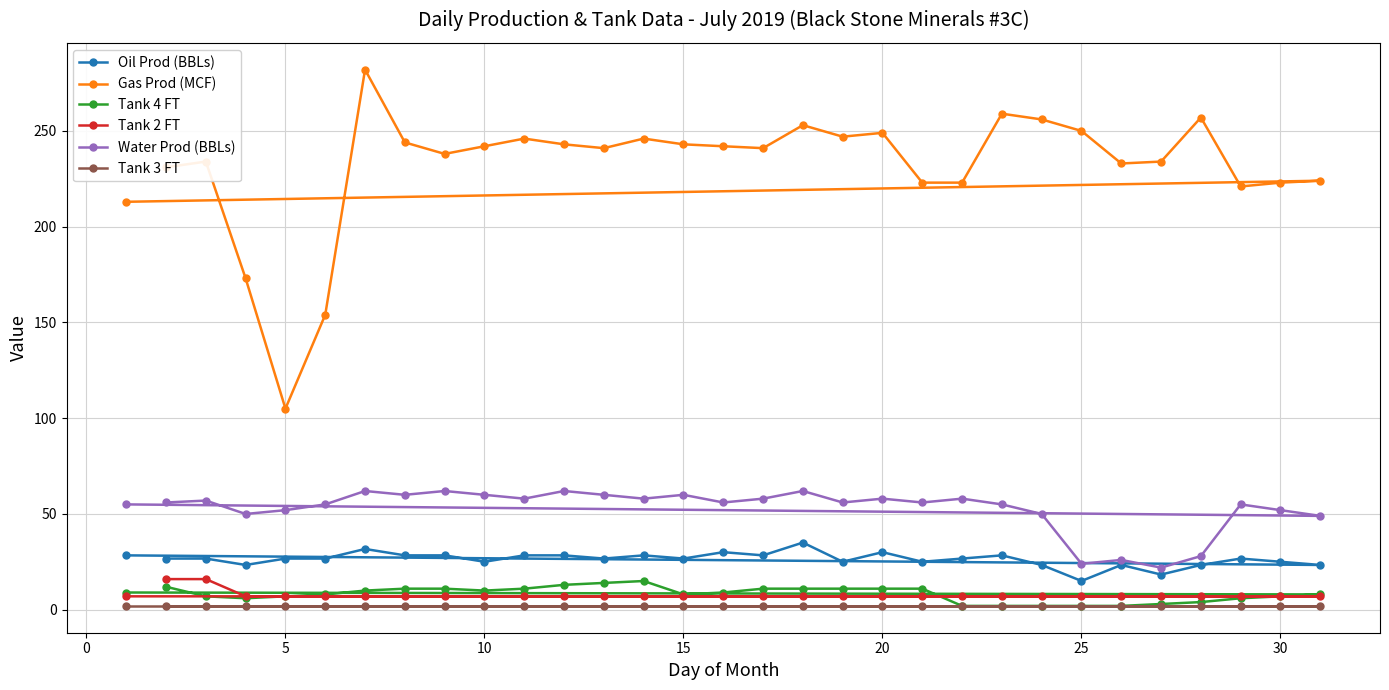

What is the average value of the Water Prod (BBLs) series?

52.6